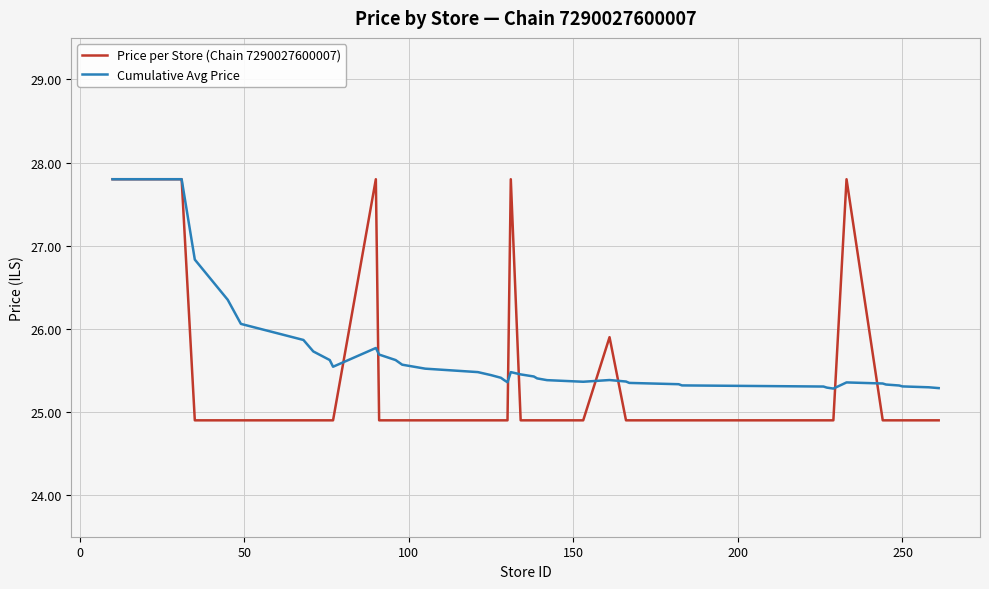

What is the average value of the Price per Store (Chain 7290027600007) series?

25.3